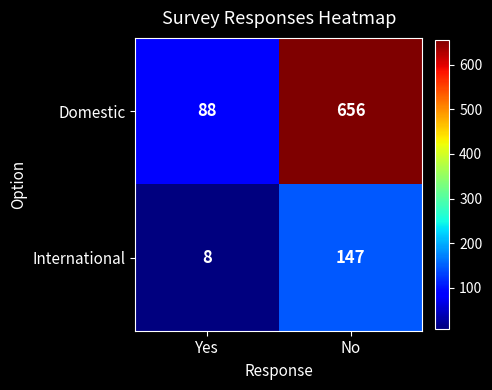

At which label is Domestic closest to 372?

Yes